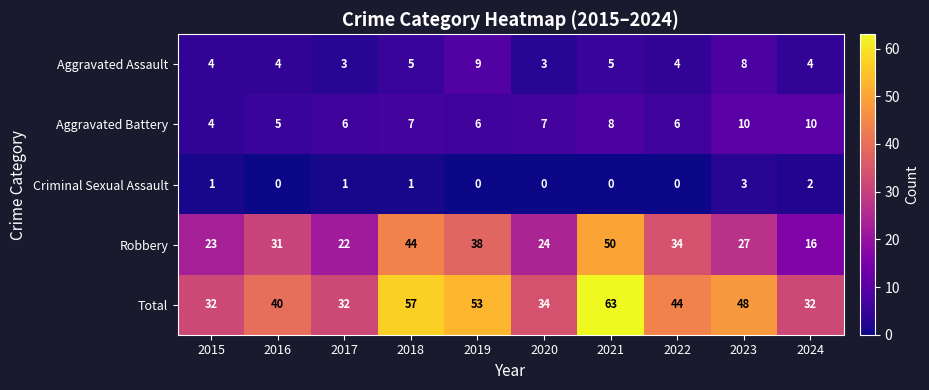

How many distinct data groups are displayed?

5